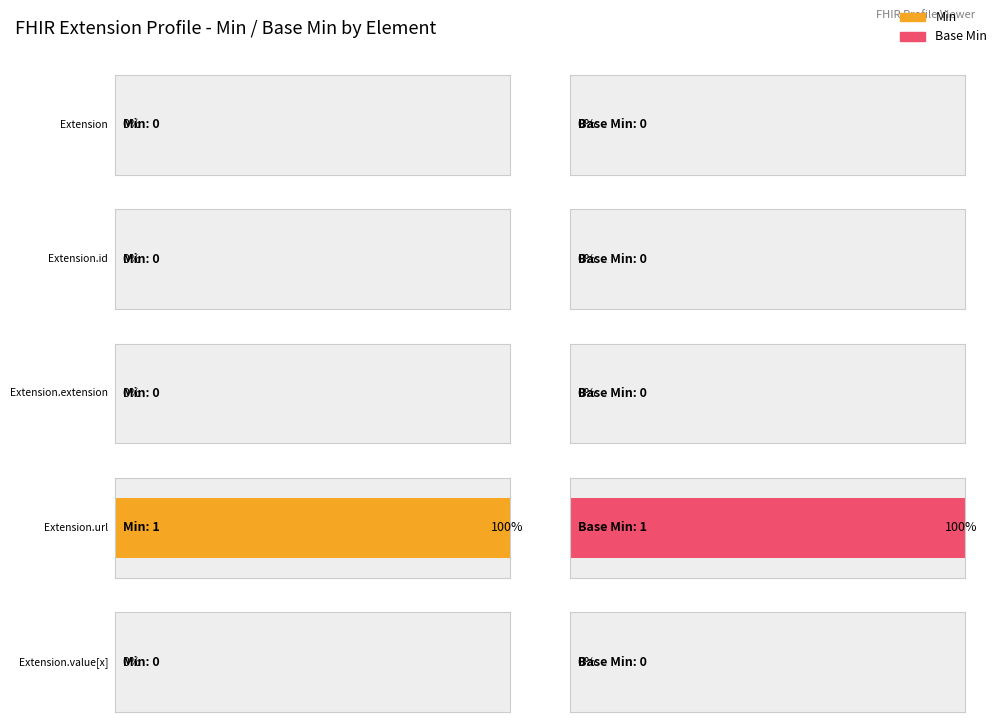

The value of Base Min at Extension.value[x] is 0. True or false?

True